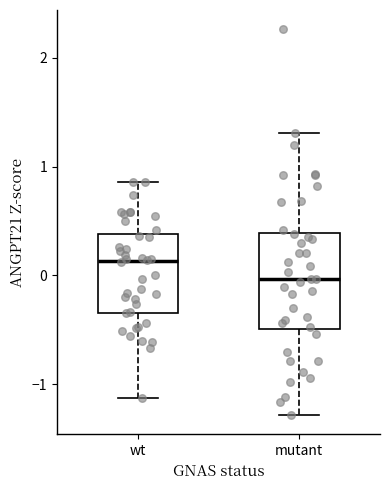

Reading left to right, transcribe this box plot: for each box, give where its median line is, the range the box spans, and where its two whiskers end, as read against the y-axis. The values are not printed on the chart, so give them approximately, as read against the axis.

wt: median 0.1, box -0.3 to 0.4, whiskers -1.1 to 0.9
mutant: median 0.0, box -0.5 to 0.4, whiskers -1.3 to 1.3